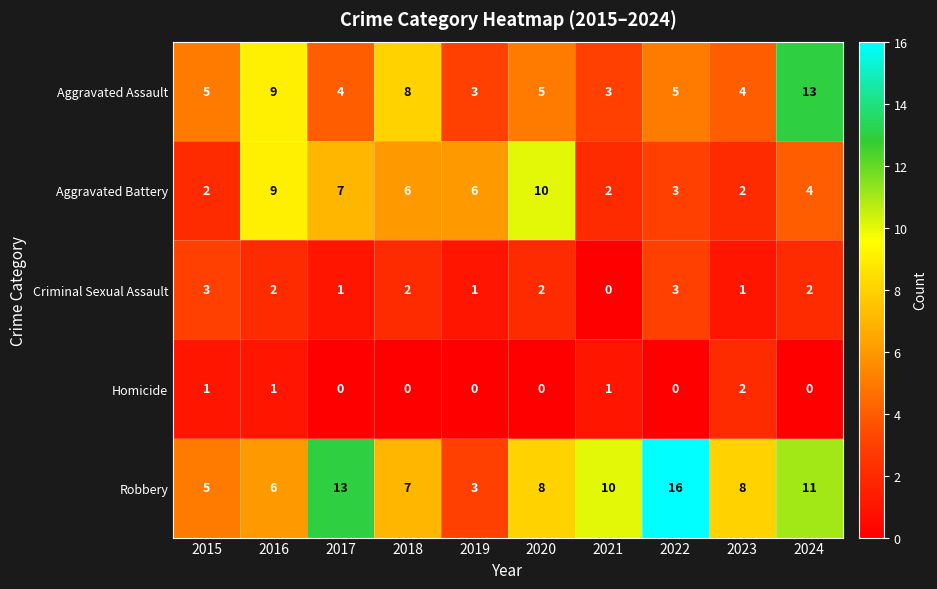

True or false: Robbery has a value of 8 at 2020.

True